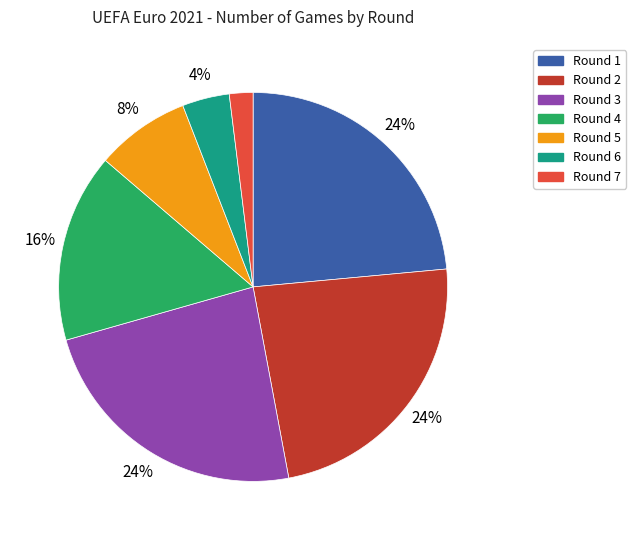

To the nearest percent, what portion does Round 7 represent?

2%